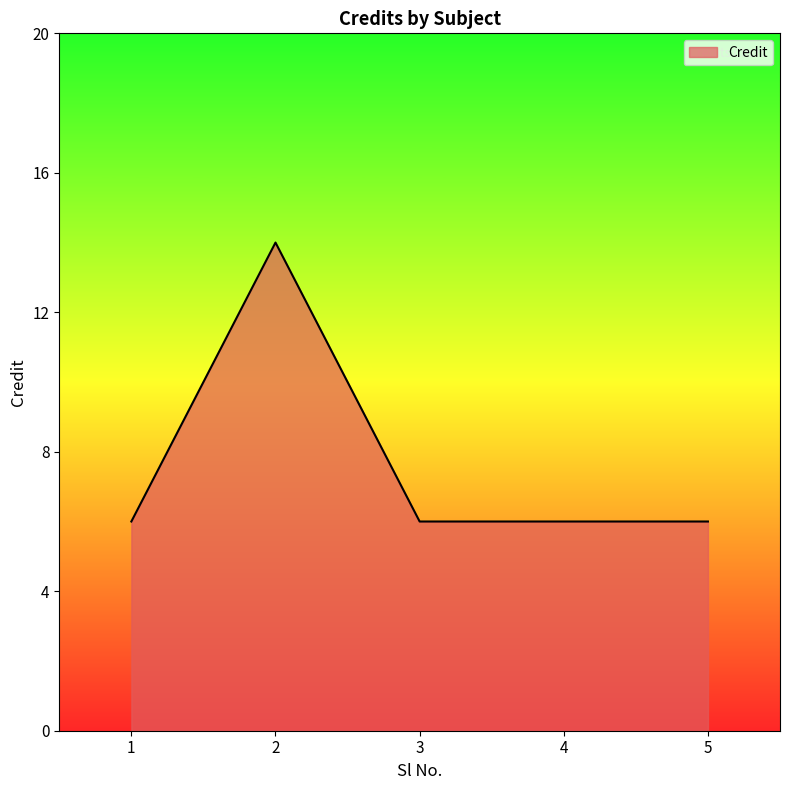

Approximately how many times larger is the value at 1 compared to 3?

1.0